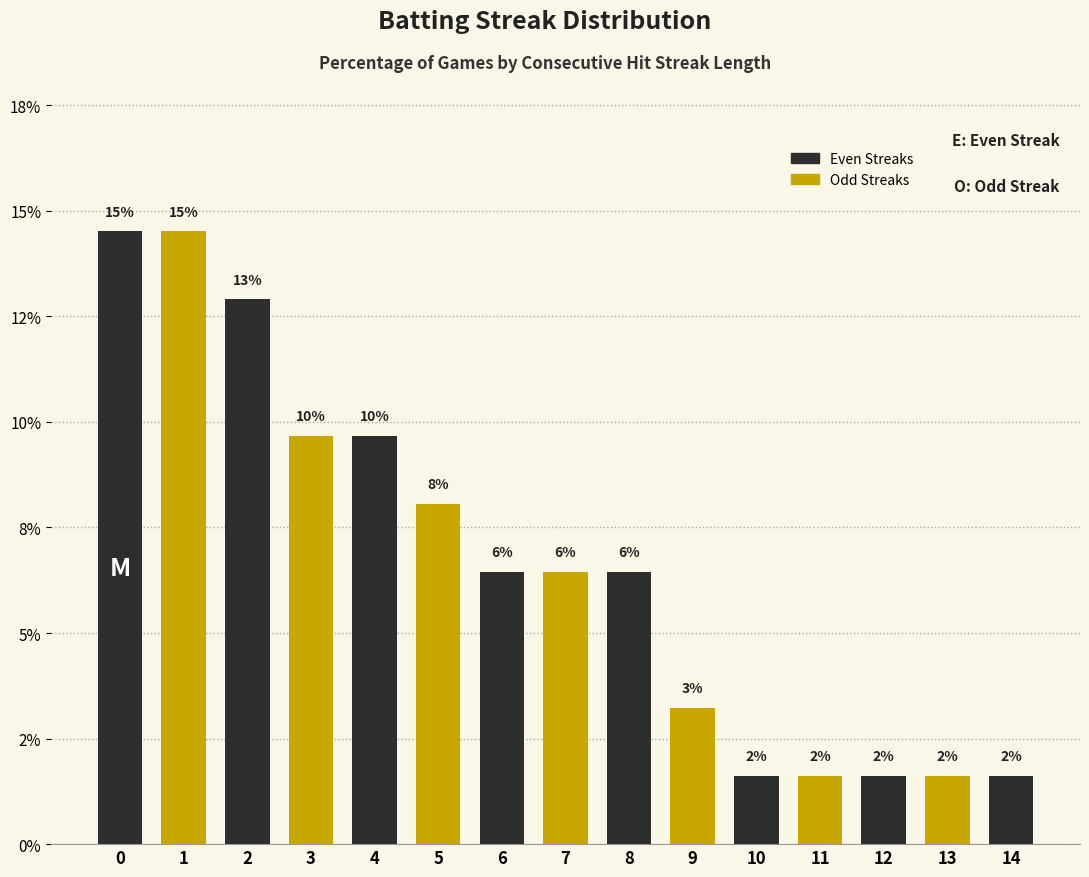

Are the bars horizontal?

No